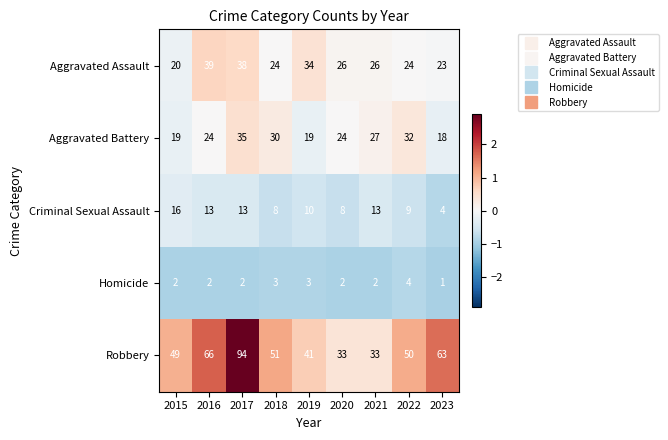

What is the greatest value displayed?

94